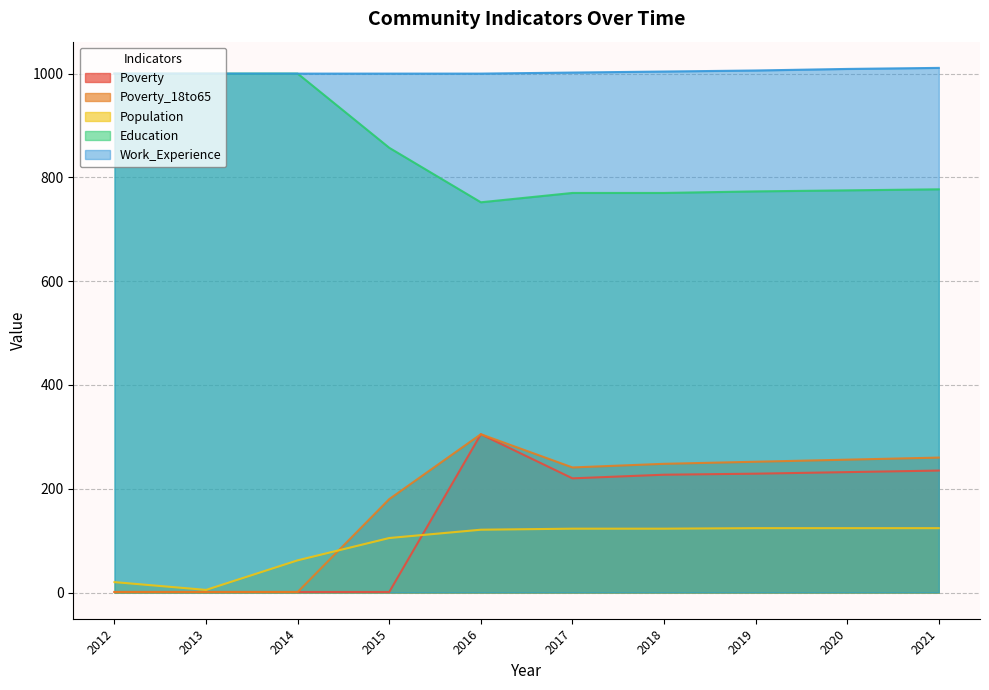

Is the value of Work_Experience at 2019 greater than the value of Poverty_18to65 at 2019?

Yes